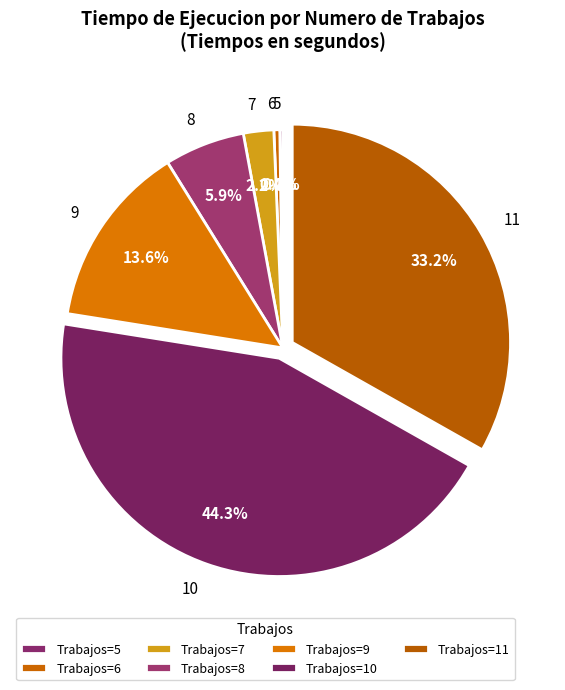

Count the number of slices in the pie.

7